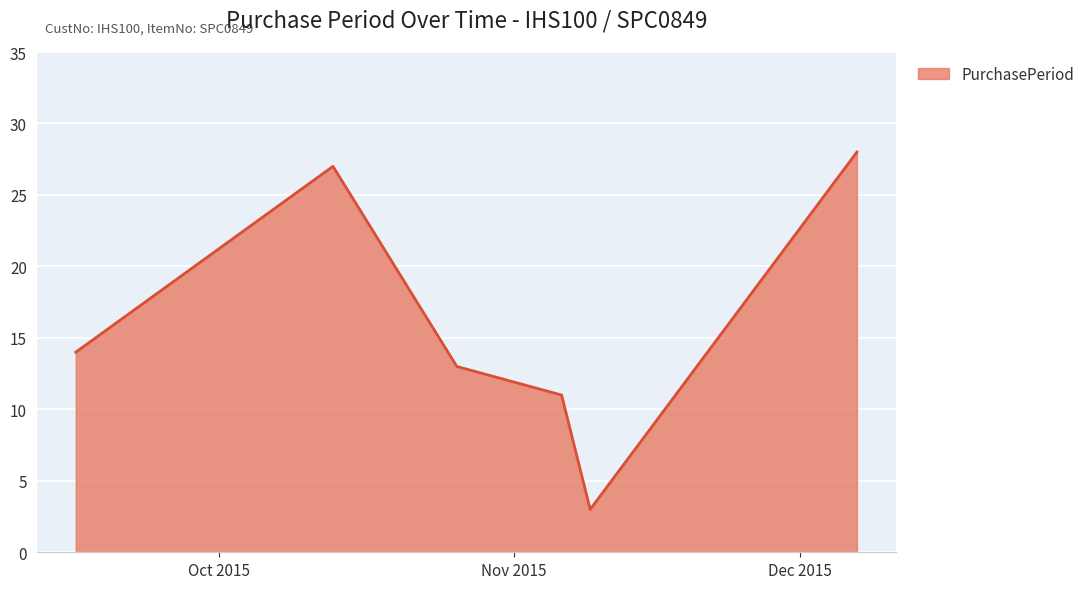

True or false: the data has more than 2 interior local peaks.

False